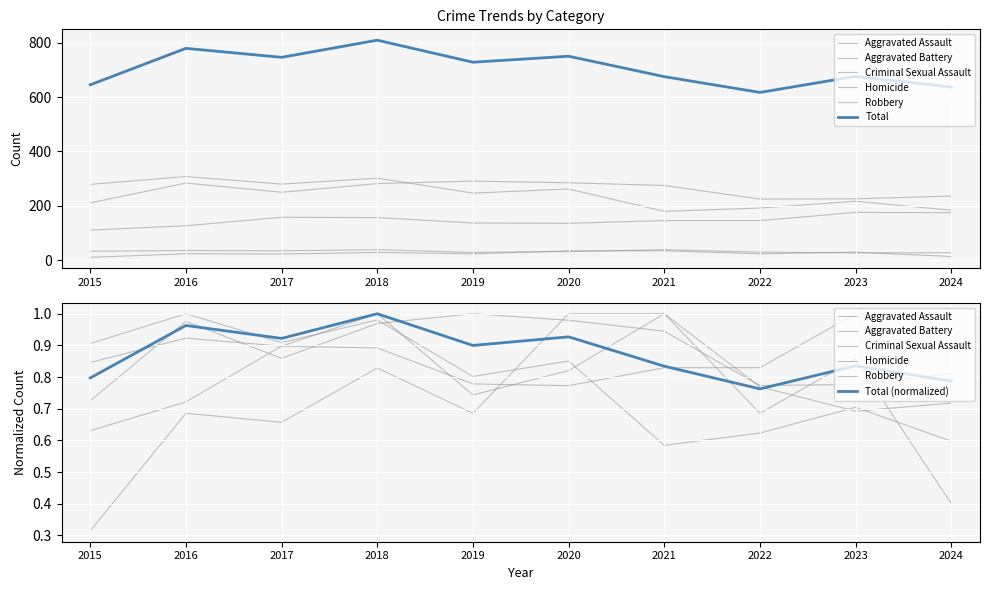

True or false: Criminal Sexual Assault has a value of 9.2 at 2023.

False